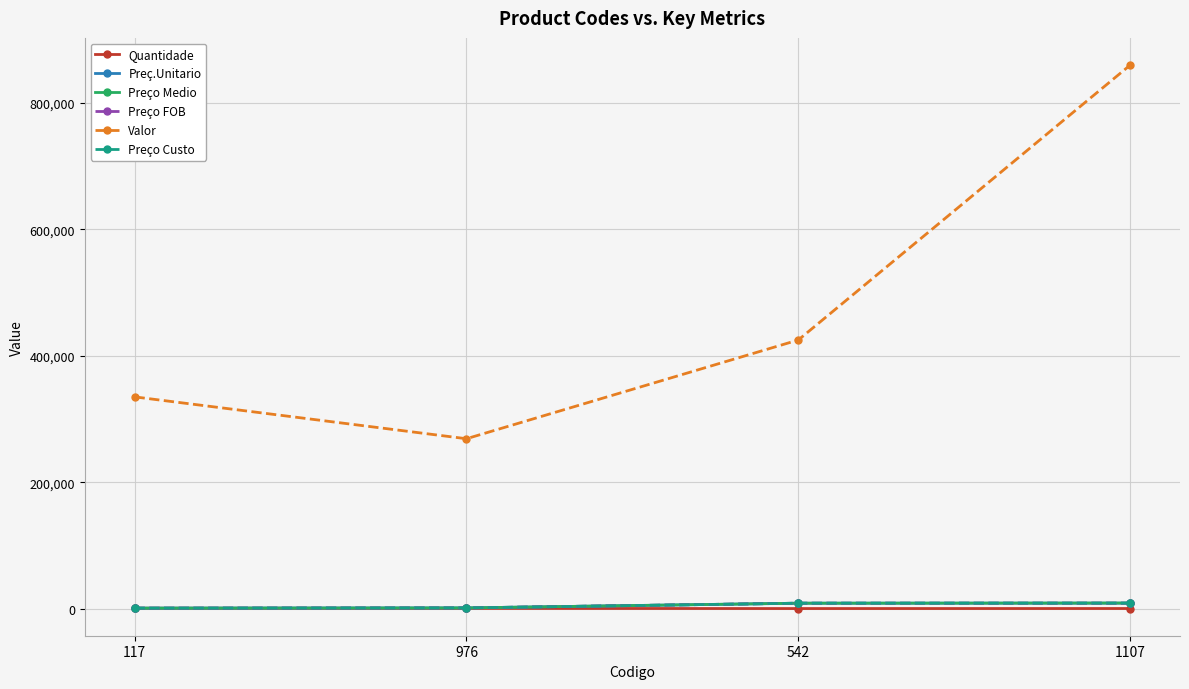

What is the total value across all series at 1107?

894665.9